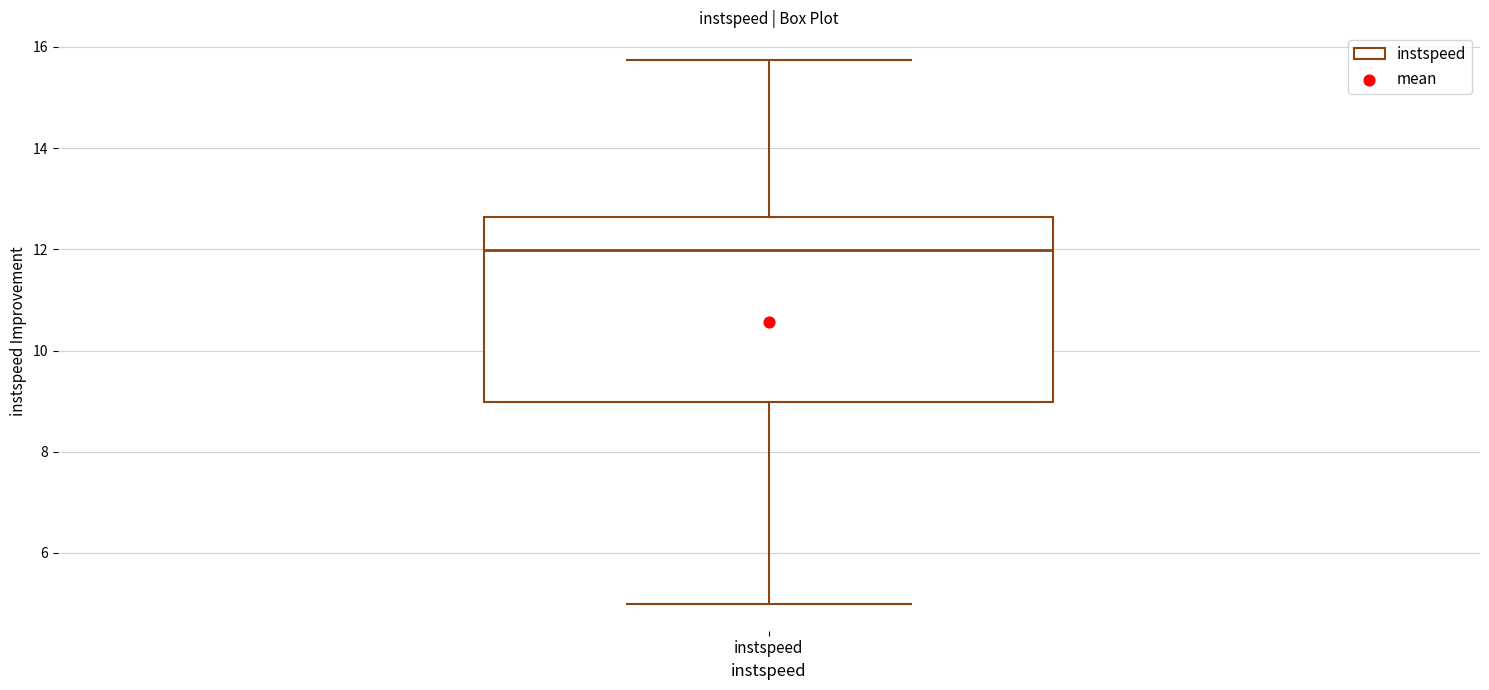

Transcribe this box plot: give where the median line is, the range the box spans, and where the two whiskers end, as read against the y-axis. The values are not printed on the chart, so give them approximately, as read against the axis.

median 12.0, box 9.0 to 12.6, whiskers 5.0 to 15.8